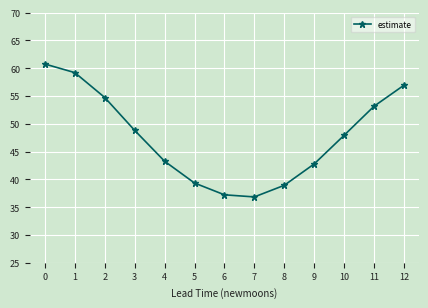

Reading right to left, extract all data points from this chart.

56.9	53.2	47.9	42.8	38.9	36.8	37.2	39.3	43.3	48.8	54.7	59.2	60.7